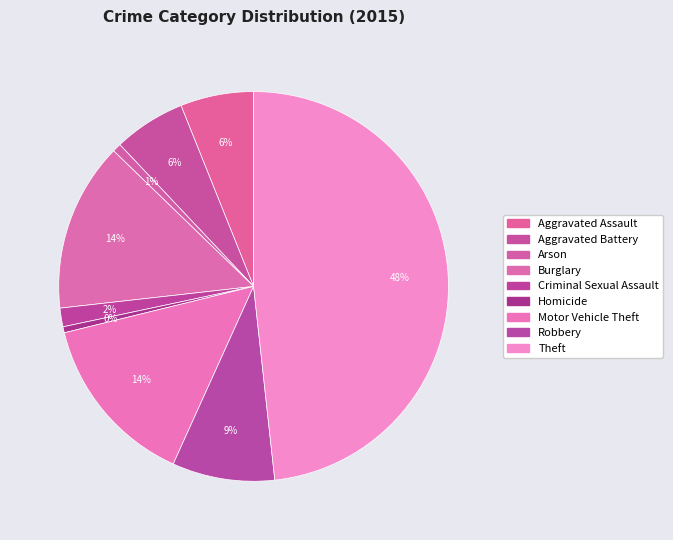

How much of the chart is everything except Homicide?

99.5%